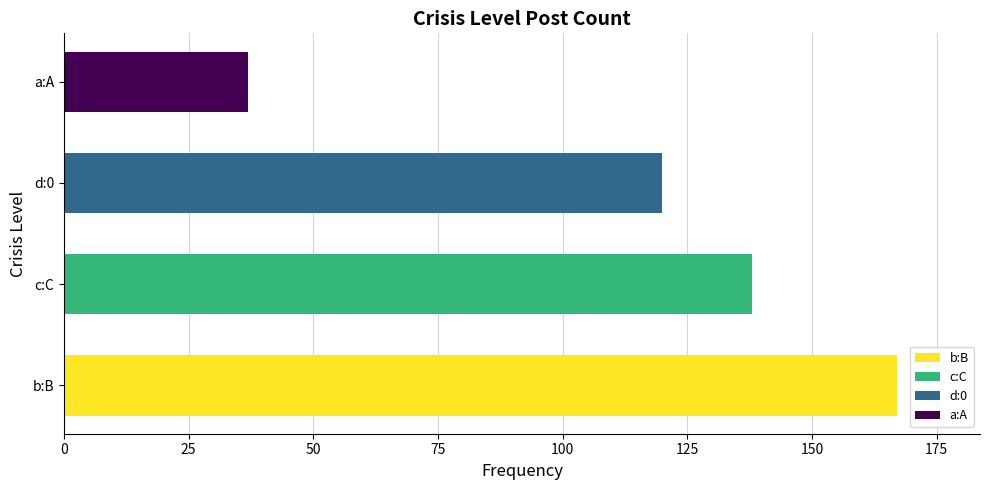

What is the difference between the second highest and minimum values?

101